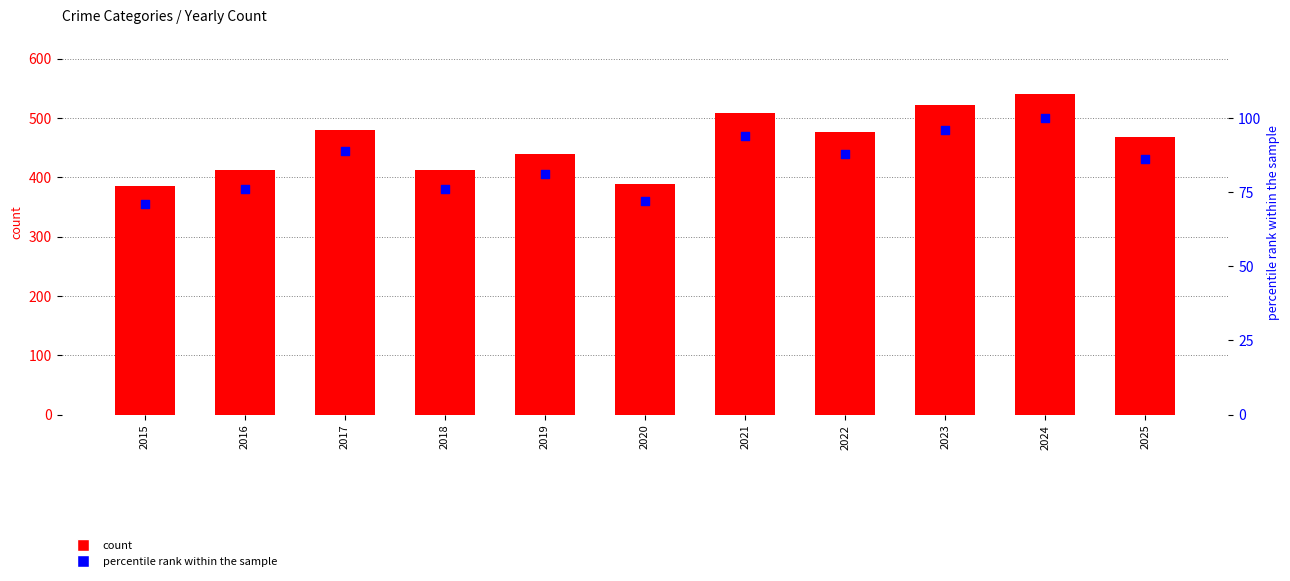

Which series contains the highest Y value?

count